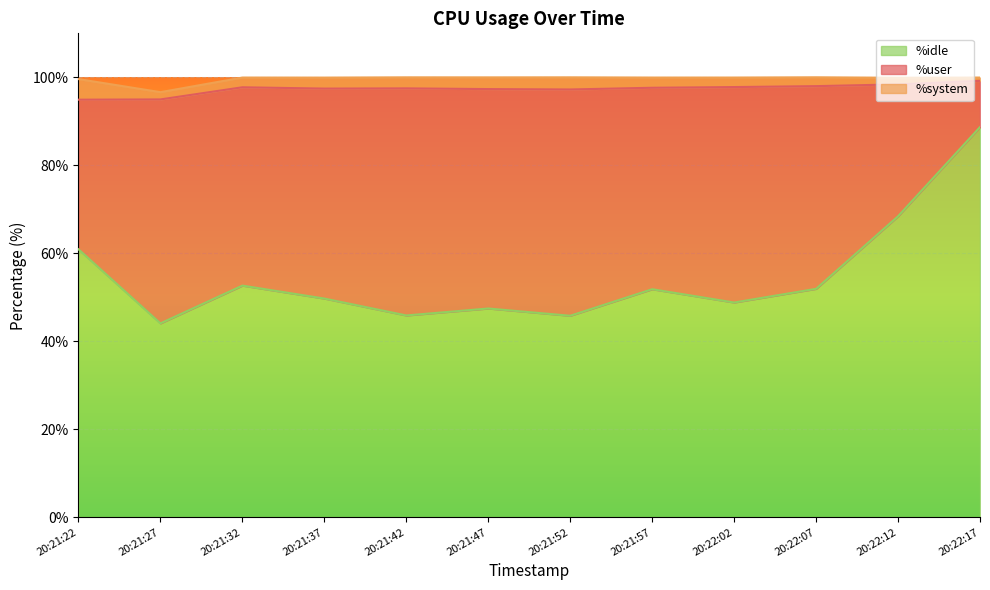

What is the difference between the %idle values at 20:22:07 and 20:21:52?

6.1